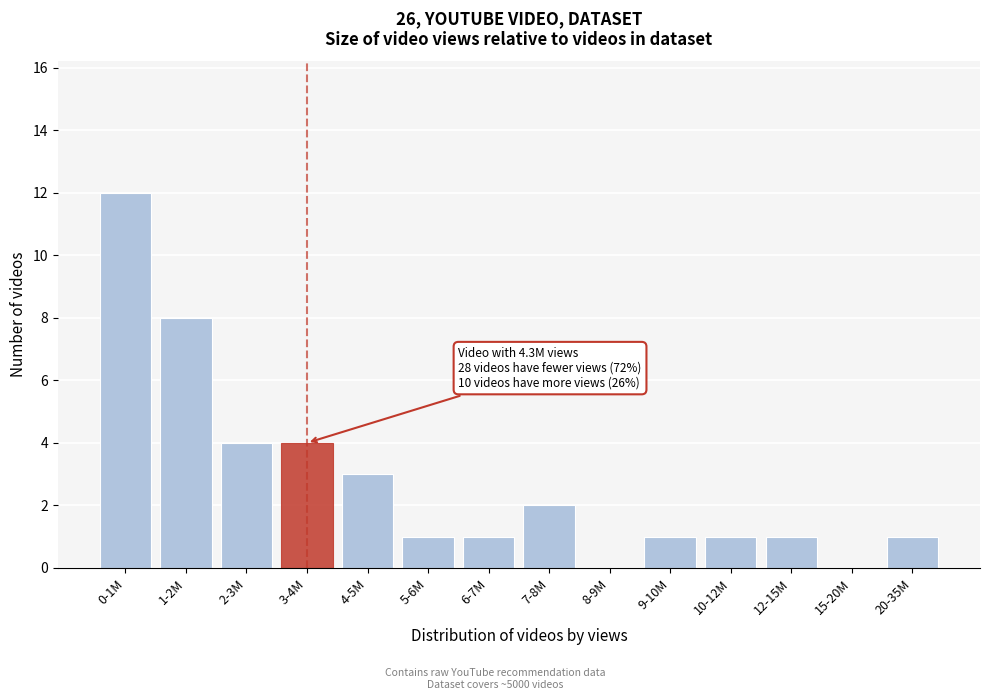

Reading left to right, what are all the values shown in this chart?

0-1M=12	1-2M=8	2-3M=4	3-4M=4	4-5M=3	5-6M=1	6-7M=1	7-8M=2	8-9M=0	9-10M=1	10-12M=1	12-15M=1	15-20M=0	20-35M=1